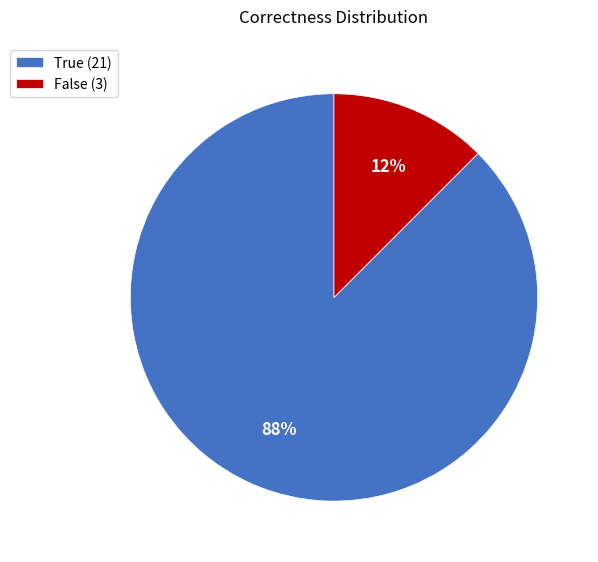

Between False (3) and True (21), which is larger?

True (21)